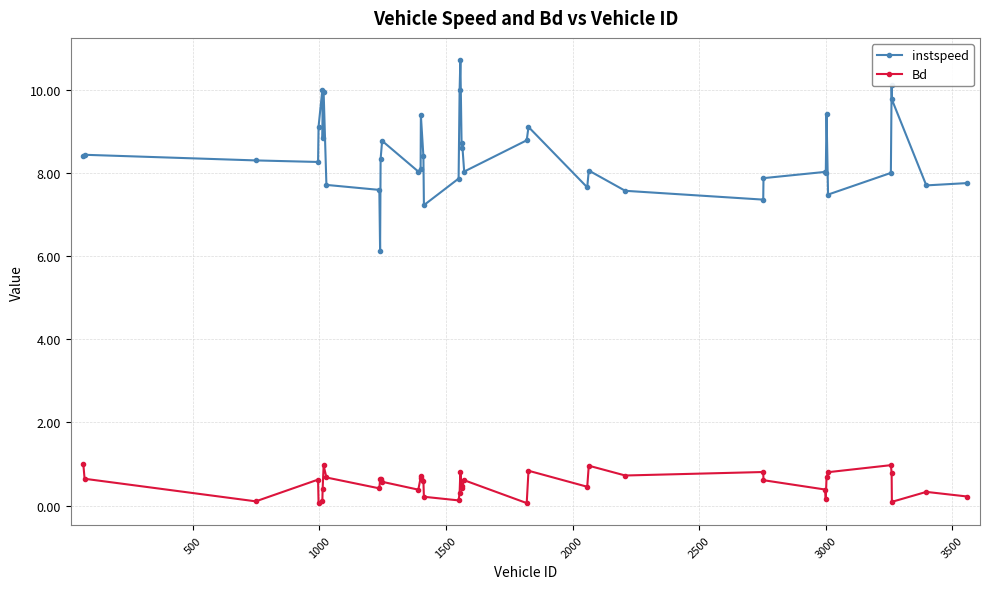

True or false: instspeed and Bd intersect in this chart.

False